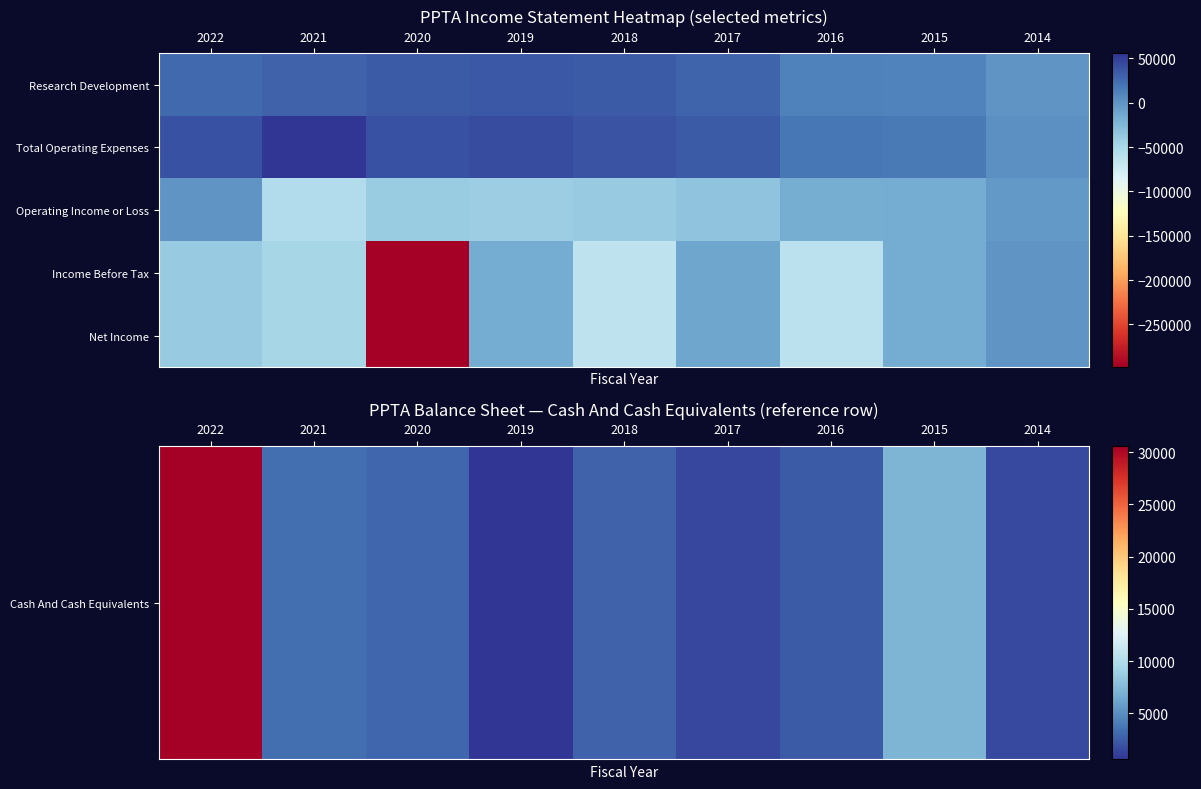

How many categories are shown in the chart?

9